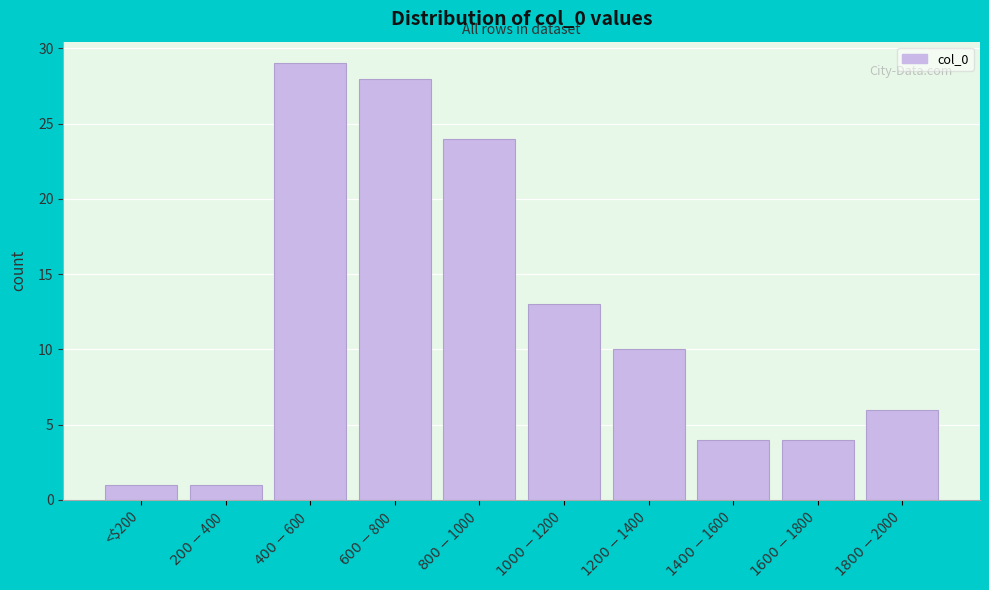

Reading left to right, extract all data points from this chart.

1	1	29	28	24	13	10	4	4	6